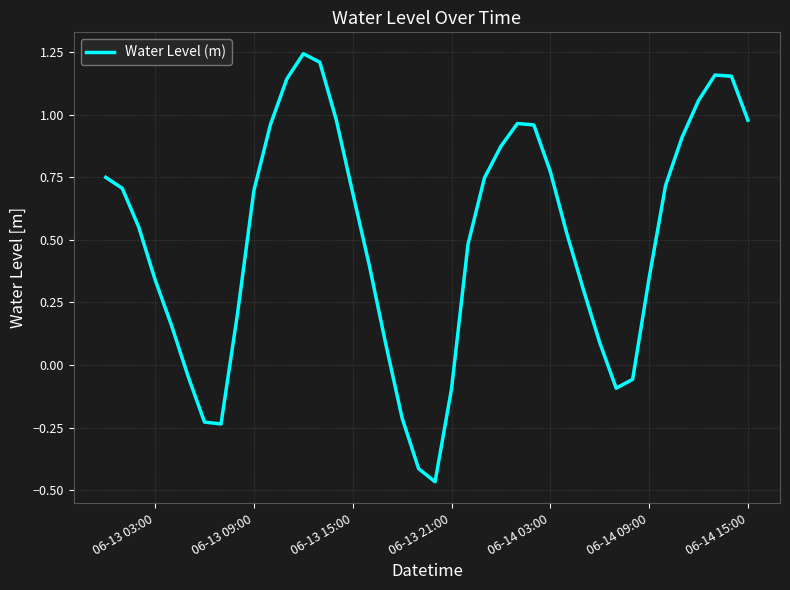

What is the difference between the maximum and minimum values?

1.7